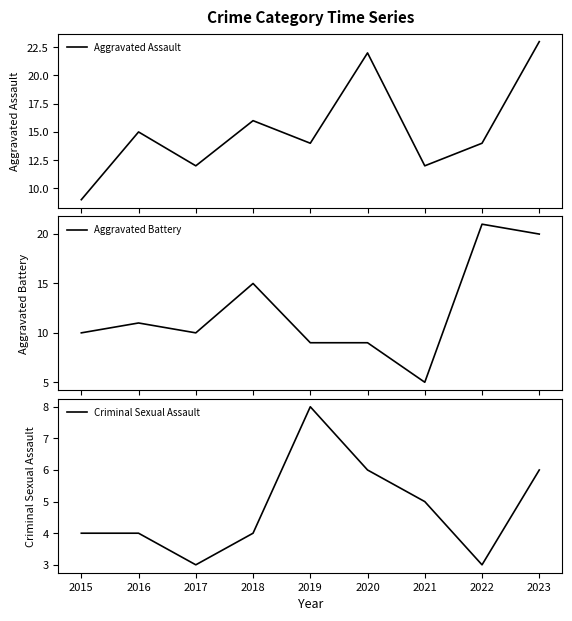

What is the difference between the Criminal Sexual Assault values at 2018 and 2019?

4